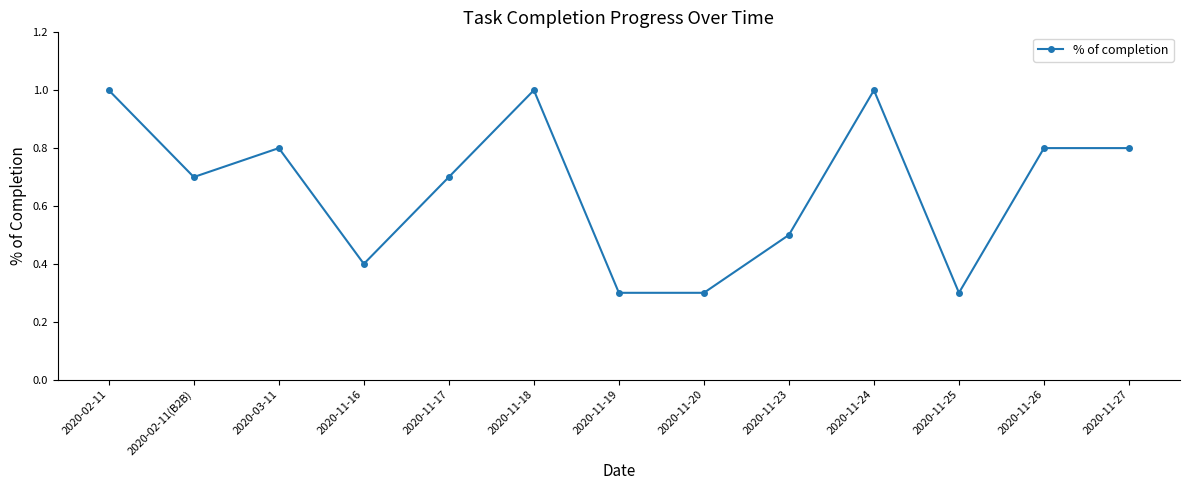

What is the sum of the values at 2020-11-17 and 2020-11-19?

1.0